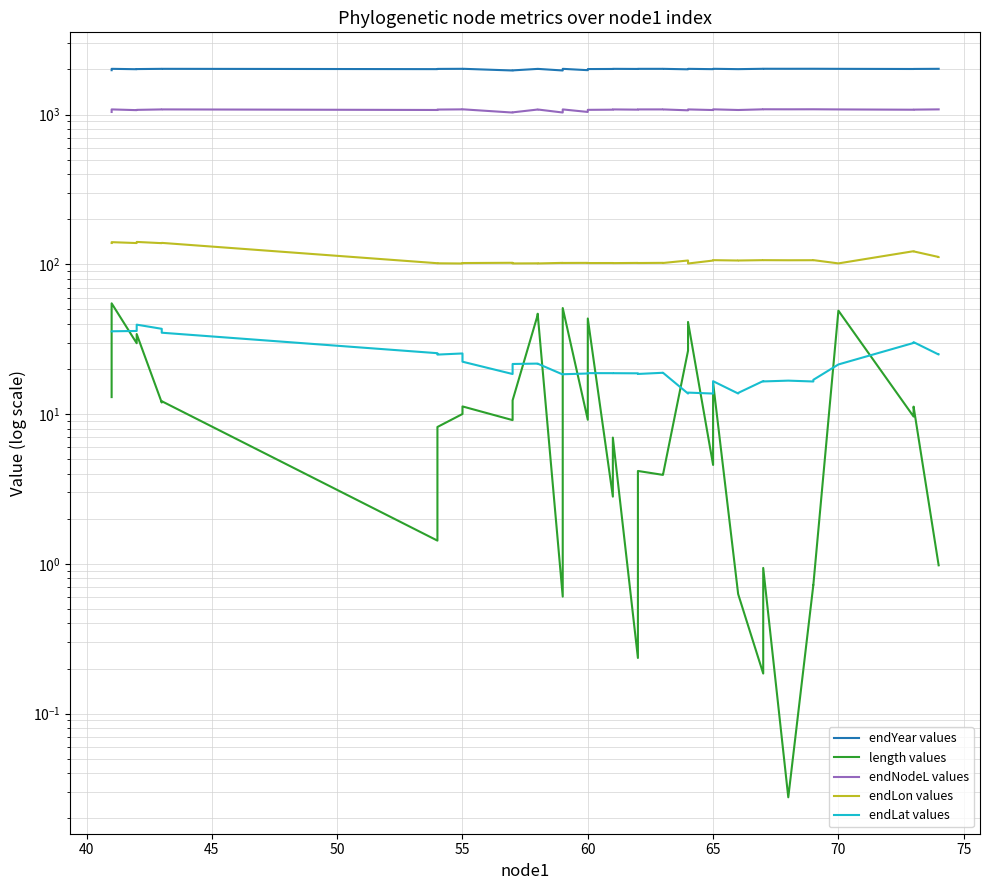

Is it true that endNodeL values equals 1082.8 at 60?

True